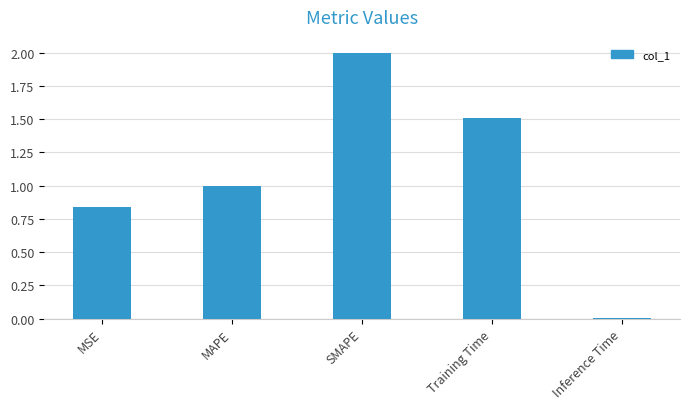

What position from the left is MSE?

1